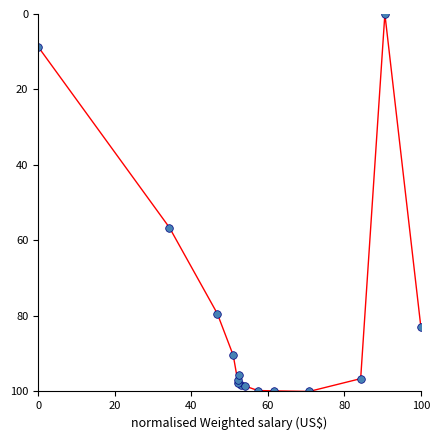

What Y value in the scatter plot is closest to 50?

56.6